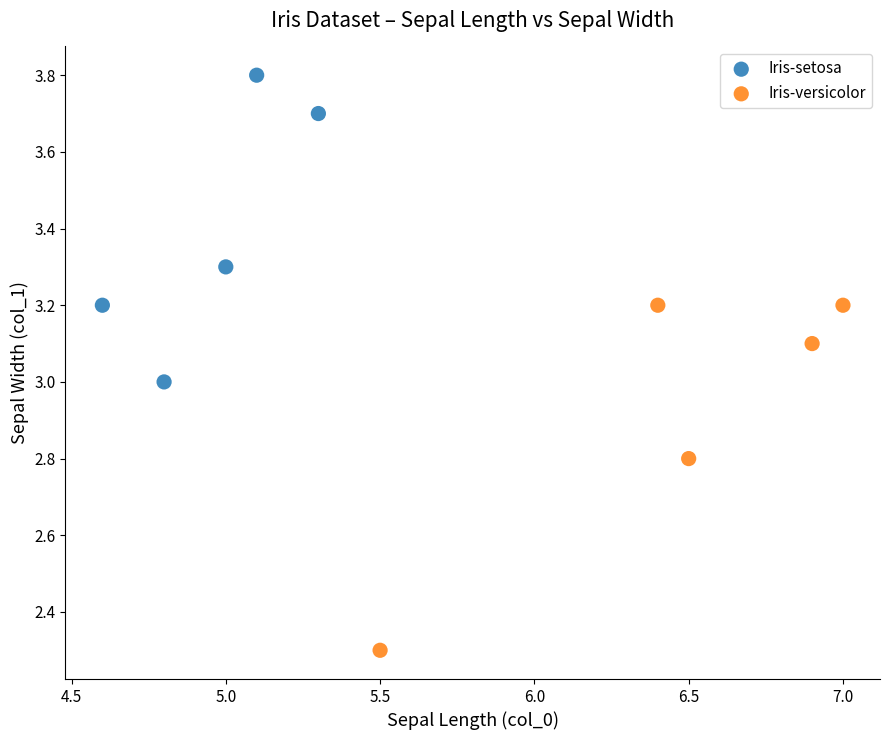

Which series contains the lowest Y value?

Iris-versicolor